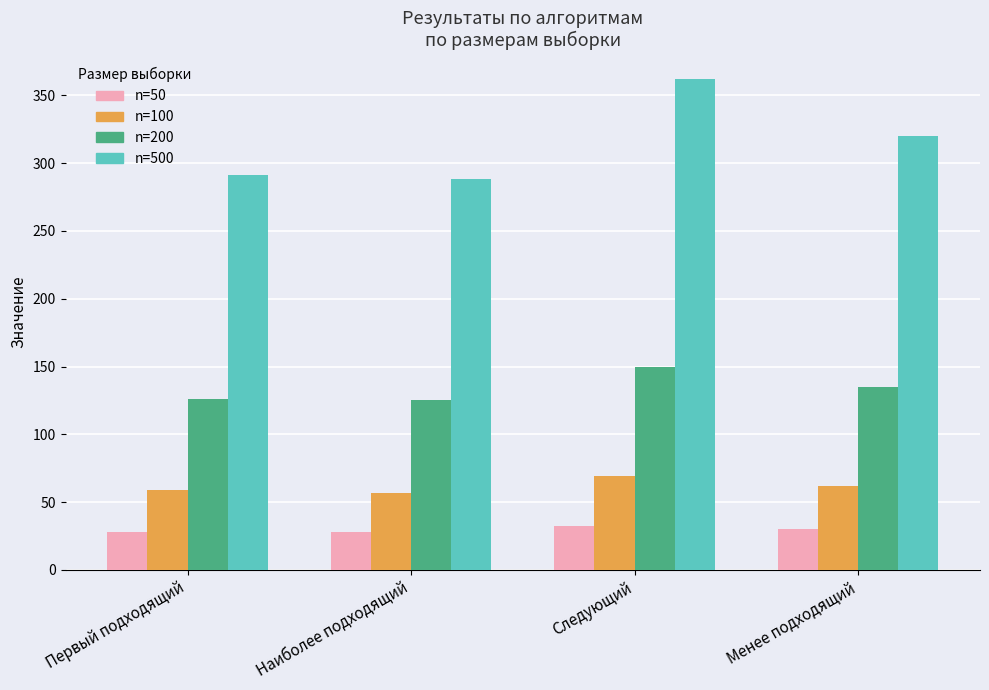

What is the maximum value shown in the chart?

362